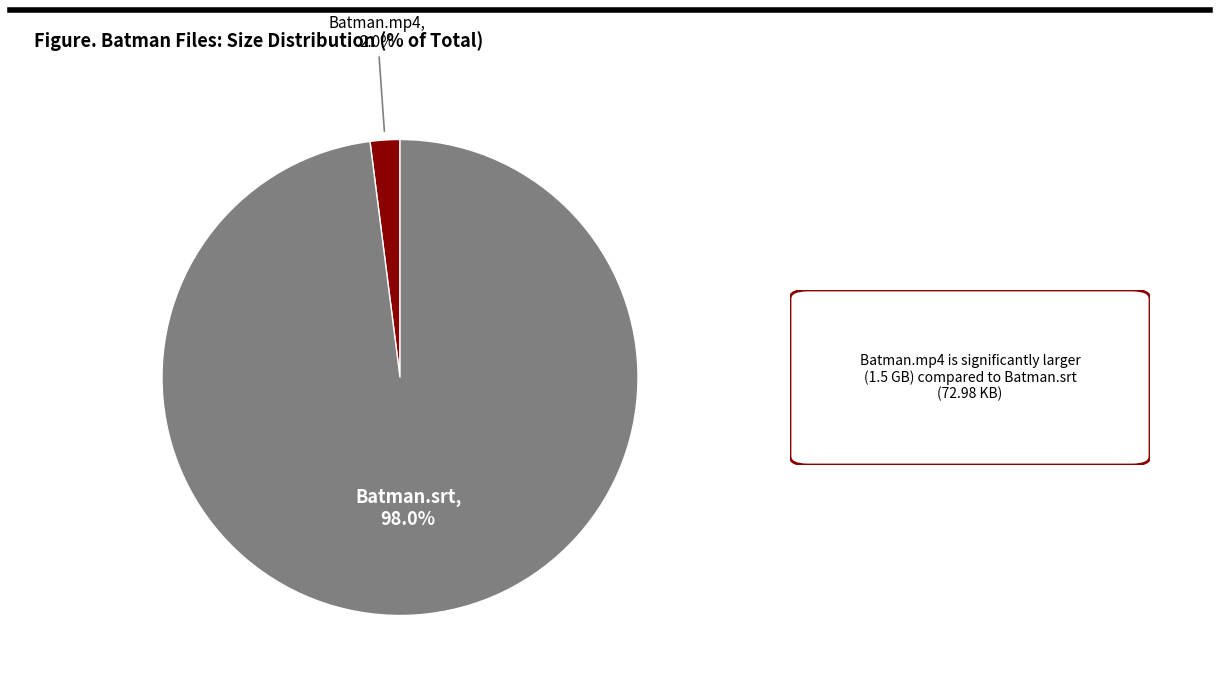

Is there a majority slice in this chart?

Yes